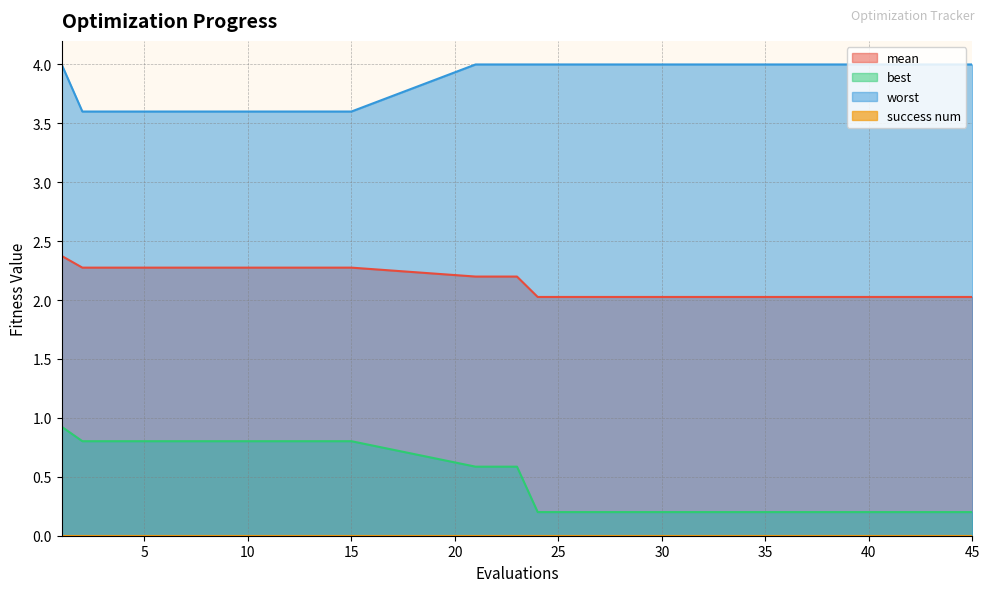

Which series has the largest total across all categories?

worst